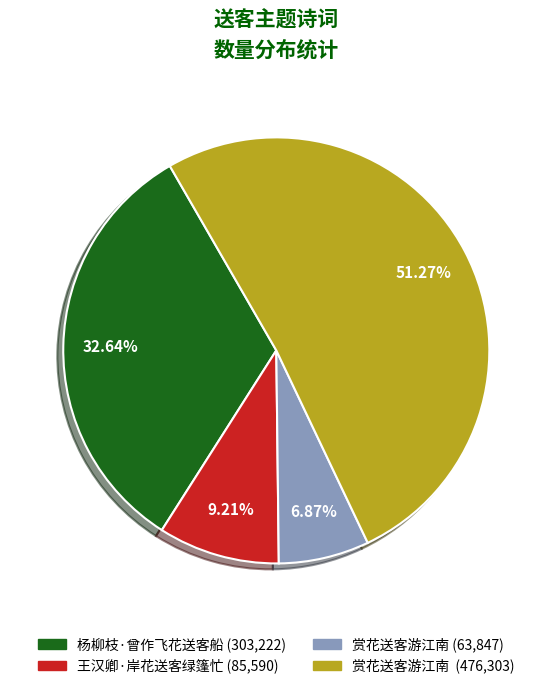

To the nearest percent, what is the difference between the largest and smallest slice percentages?

44%